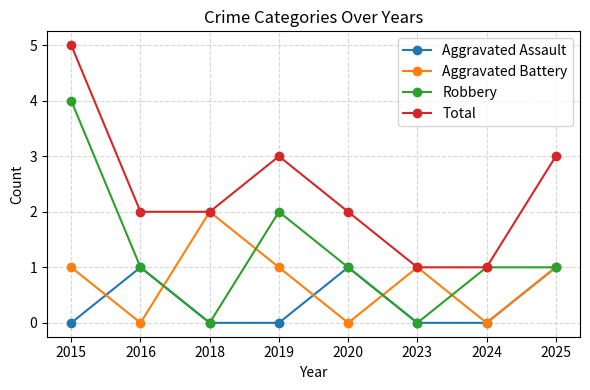

Where is the first local minimum for Robbery?

2018